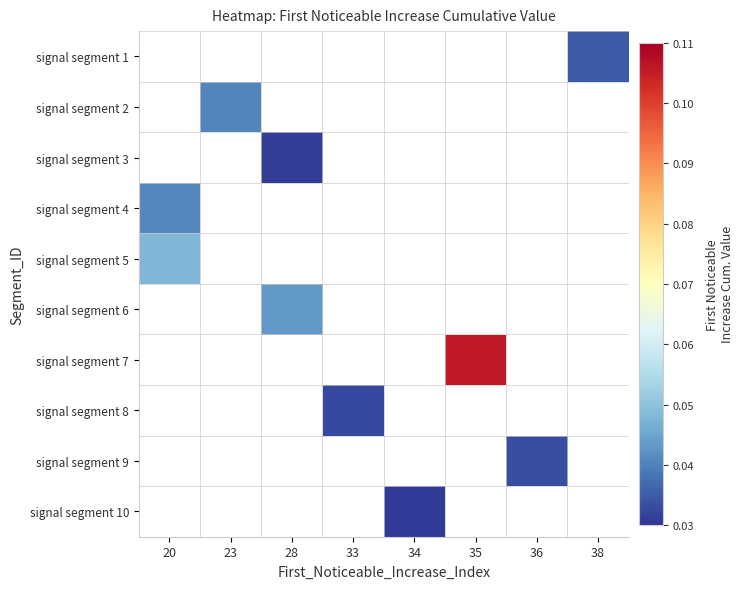

The value of signal segment 8 at 33 is 0.0. True or false?

False